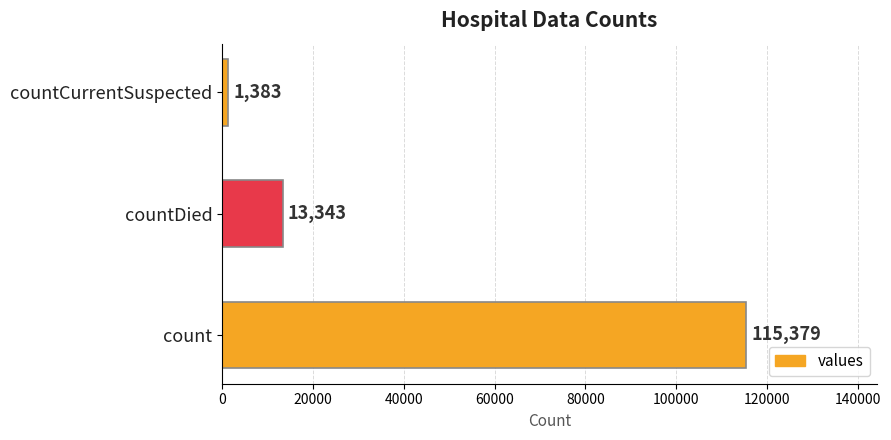

Count the values in the range 1383 to 115379.

3